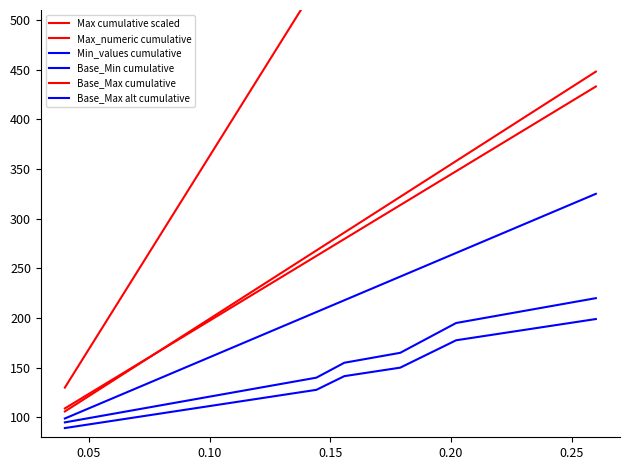

What is the highest value of the Base_Max cumulative series?

433.0